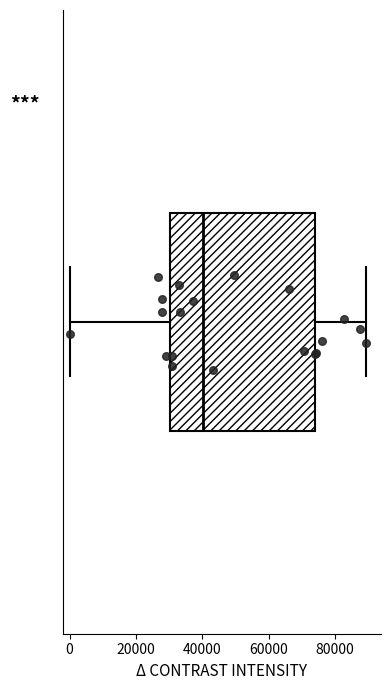

Where does the left whisker of the box end on the x-axis? The values are not printed on the chart, so give them approximately, as read against the axis.

0